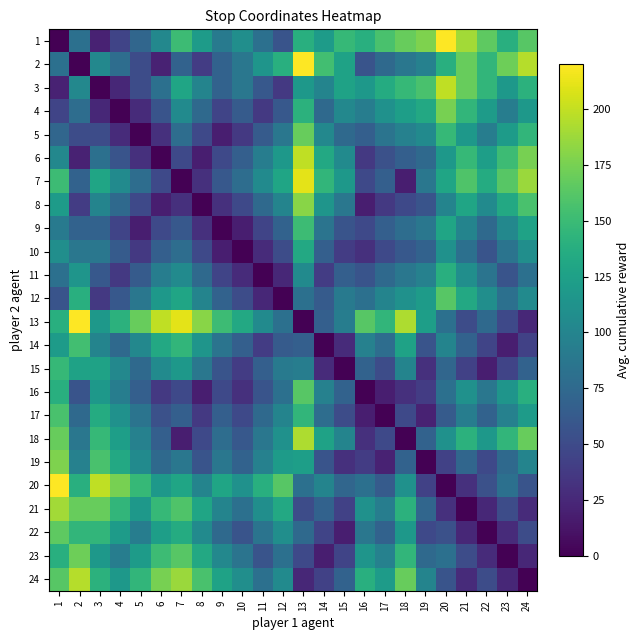

Reading left to right, list all the values displayed in this chart.

1: 1=0.0	2=81.4	3=21.1	4=45.2	5=72.3	6=102.5	7=150.7	8=120.5	9=90.4	10=108.5	11=81.4	12=57.3	13=138.6	14=120.5	15=147.7	16=138.6	17=156.7	18=168.8	19=177.8	20=220.0	21=189.9	22=165.8	23=138.6	24=162.7
2: 1=81.4	2=0.0	3=102.5	4=78.4	5=51.2	6=21.1	7=69.3	8=39.2	9=69.3	10=87.4	11=114.5	12=138.6	13=220.0	14=153.7	15=126.6	16=57.3	17=75.3	18=87.4	19=96.4	20=138.6	21=168.8	22=144.7	23=171.8	24=195.9
3: 1=21.1	2=102.5	3=0.0	4=24.1	5=51.2	6=81.4	7=129.6	8=99.5	9=69.3	10=87.4	11=60.3	12=36.2	13=117.5	14=99.5	15=126.6	16=117.5	17=135.6	18=147.7	19=156.7	20=198.9	21=168.8	22=144.7	23=117.5	24=141.6
4: 1=45.2	2=78.4	3=24.1	4=0.0	5=27.1	6=57.3	7=105.5	8=75.3	9=45.2	10=63.3	11=36.2	12=60.3	13=141.6	14=75.3	15=102.5	16=93.4	17=111.5	18=123.6	19=132.6	20=174.8	21=144.7	22=120.5	23=93.4	24=117.5
5: 1=72.3	2=51.2	3=51.2	4=27.1	5=0.0	6=30.1	7=78.4	8=48.2	9=18.1	10=36.2	11=63.3	12=87.4	13=168.8	14=102.5	15=75.3	16=66.3	17=84.4	18=96.4	19=105.5	20=147.7	21=117.5	22=93.4	23=120.5	24=144.7
6: 1=102.5	2=21.1	3=81.4	4=57.3	5=30.1	6=0.0	7=48.2	8=18.1	9=48.2	10=66.3	11=93.4	12=117.5	13=198.9	14=132.6	15=105.5	16=36.2	17=54.2	18=66.3	19=75.3	20=117.5	21=147.7	22=123.6	23=150.7	24=174.8
7: 1=150.7	2=69.3	3=129.6	4=105.5	5=78.4	6=48.2	7=0.0	8=30.1	9=60.3	10=78.4	11=105.5	12=129.6	13=211.0	14=144.7	15=117.5	16=48.2	17=66.3	18=18.1	19=87.4	20=129.6	21=159.7	22=135.6	23=162.7	24=186.8
8: 1=120.5	2=39.2	3=99.5	4=75.3	5=48.2	6=18.1	7=30.1	8=0.0	9=30.1	10=48.2	11=75.3	12=99.5	13=180.8	14=114.5	15=87.4	16=18.1	17=36.2	18=48.2	19=57.3	20=99.5	21=129.6	22=105.5	23=132.6	24=156.7
9: 1=90.4	2=69.3	3=69.3	4=45.2	5=18.1	6=48.2	7=60.3	8=30.1	9=0.0	10=18.1	11=45.2	12=69.3	13=150.7	14=84.4	15=57.3	16=48.2	17=66.3	18=78.4	19=87.4	20=129.6	21=99.5	22=75.3	23=102.5	24=126.6
10: 1=108.5	2=87.4	3=87.4	4=63.3	5=36.2	6=66.3	7=78.4	8=48.2	9=18.1	10=0.0	11=27.1	12=51.2	13=132.6	14=66.3	15=39.2	16=30.1	17=48.2	18=60.3	19=69.3	20=111.5	21=81.4	22=57.3	23=84.4	24=108.5
11: 1=81.4	2=114.5	3=60.3	4=36.2	5=63.3	6=93.4	7=105.5	8=75.3	9=45.2	10=27.1	11=0.0	12=24.1	13=105.5	14=39.2	15=66.3	16=57.3	17=75.3	18=87.4	19=96.4	20=138.6	21=108.5	22=84.4	23=57.3	24=81.4
12: 1=57.3	2=138.6	3=36.2	4=60.3	5=87.4	6=117.5	7=129.6	8=99.5	9=69.3	10=51.2	11=24.1	12=0.0	13=81.4	14=63.3	15=90.4	16=81.4	17=99.5	18=111.5	19=120.5	20=162.7	21=132.6	22=108.5	23=81.4	24=105.5
13: 1=138.6	2=220.0	3=117.5	4=141.6	5=168.8	6=198.9	7=211.0	8=180.8	9=150.7	10=132.6	11=105.5	12=81.4	13=0.0	14=66.3	15=93.4	16=162.7	17=144.7	18=192.9	19=123.6	20=81.4	21=51.2	22=75.3	23=48.2	24=24.1
14: 1=120.5	2=153.7	3=99.5	4=75.3	5=102.5	6=132.6	7=144.7	8=114.5	9=84.4	10=66.3	11=39.2	12=63.3	13=66.3	14=0.0	15=27.1	16=96.4	17=78.4	18=126.6	19=57.3	20=99.5	21=69.3	22=45.2	23=18.1	24=42.2
15: 1=147.7	2=126.6	3=126.6	4=102.5	5=75.3	6=105.5	7=117.5	8=87.4	9=57.3	10=39.2	11=66.3	12=90.4	13=93.4	14=27.1	15=0.0	16=69.3	17=51.2	18=99.5	19=30.1	20=72.3	21=42.2	22=18.1	23=45.2	24=69.3
16: 1=138.6	2=57.3	3=117.5	4=93.4	5=66.3	6=36.2	7=48.2	8=18.1	9=48.2	10=30.1	11=57.3	12=81.4	13=162.7	14=96.4	15=69.3	16=0.0	17=18.1	18=30.1	19=39.2	20=81.4	21=111.5	22=87.4	23=114.5	24=138.6
17: 1=156.7	2=75.3	3=135.6	4=111.5	5=84.4	6=54.2	7=66.3	8=36.2	9=66.3	10=48.2	11=75.3	12=99.5	13=144.7	14=78.4	15=51.2	16=18.1	17=0.0	18=48.2	19=21.1	20=63.3	21=93.4	22=69.3	23=96.4	24=120.5
18: 1=168.8	2=87.4	3=147.7	4=123.6	5=96.4	6=66.3	7=18.1	8=48.2	9=78.4	10=60.3	11=87.4	12=111.5	13=192.9	14=126.6	15=99.5	16=30.1	17=48.2	18=0.0	19=69.3	20=111.5	21=141.6	22=117.5	23=144.7	24=168.8
19: 1=177.8	2=96.4	3=156.7	4=132.6	5=105.5	6=75.3	7=87.4	8=57.3	9=87.4	10=69.3	11=96.4	12=120.5	13=123.6	14=57.3	15=30.1	16=39.2	17=21.1	18=69.3	19=0.0	20=42.2	21=72.3	22=48.2	23=75.3	24=99.5
20: 1=220.0	2=138.6	3=198.9	4=174.8	5=147.7	6=117.5	7=129.6	8=99.5	9=129.6	10=111.5	11=138.6	12=162.7	13=81.4	14=99.5	15=72.3	16=81.4	17=63.3	18=111.5	19=42.2	20=0.0	21=30.1	22=54.2	23=81.4	24=57.3
21: 1=189.9	2=168.8	3=168.8	4=144.7	5=117.5	6=147.7	7=159.7	8=129.6	9=99.5	10=81.4	11=108.5	12=132.6	13=51.2	14=69.3	15=42.2	16=111.5	17=93.4	18=141.6	19=72.3	20=30.1	21=0.0	22=24.1	23=51.2	24=27.1
22: 1=165.8	2=144.7	3=144.7	4=120.5	5=93.4	6=123.6	7=135.6	8=105.5	9=75.3	10=57.3	11=84.4	12=108.5	13=75.3	14=45.2	15=18.1	16=87.4	17=69.3	18=117.5	19=48.2	20=54.2	21=24.1	22=0.0	23=27.1	24=51.2
23: 1=138.6	2=171.8	3=117.5	4=93.4	5=120.5	6=150.7	7=162.7	8=132.6	9=102.5	10=84.4	11=57.3	12=81.4	13=48.2	14=18.1	15=45.2	16=114.5	17=96.4	18=144.7	19=75.3	20=81.4	21=51.2	22=27.1	23=0.0	24=24.1
24: 1=162.7	2=195.9	3=141.6	4=117.5	5=144.7	6=174.8	7=186.8	8=156.7	9=126.6	10=108.5	11=81.4	12=105.5	13=24.1	14=42.2	15=69.3	16=138.6	17=120.5	18=168.8	19=99.5	20=57.3	21=27.1	22=51.2	23=24.1	24=0.0